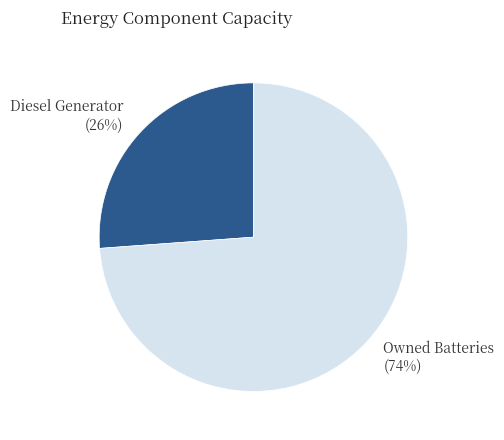

Does Owned Batteries (74%) account for over 50% of the chart?

Yes